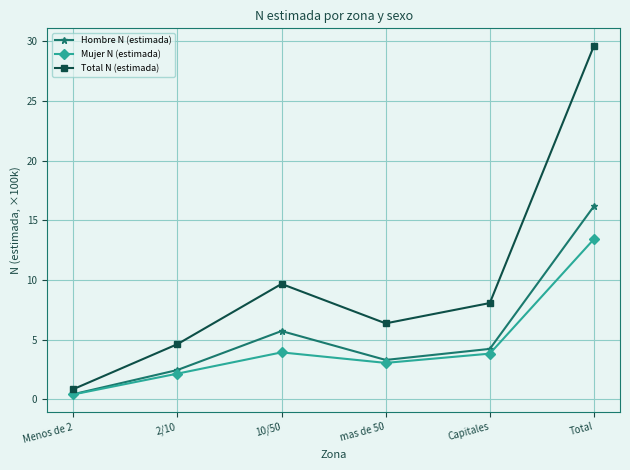

The value of Hombre N (estimada) at Total is 16.2. True or false?

True